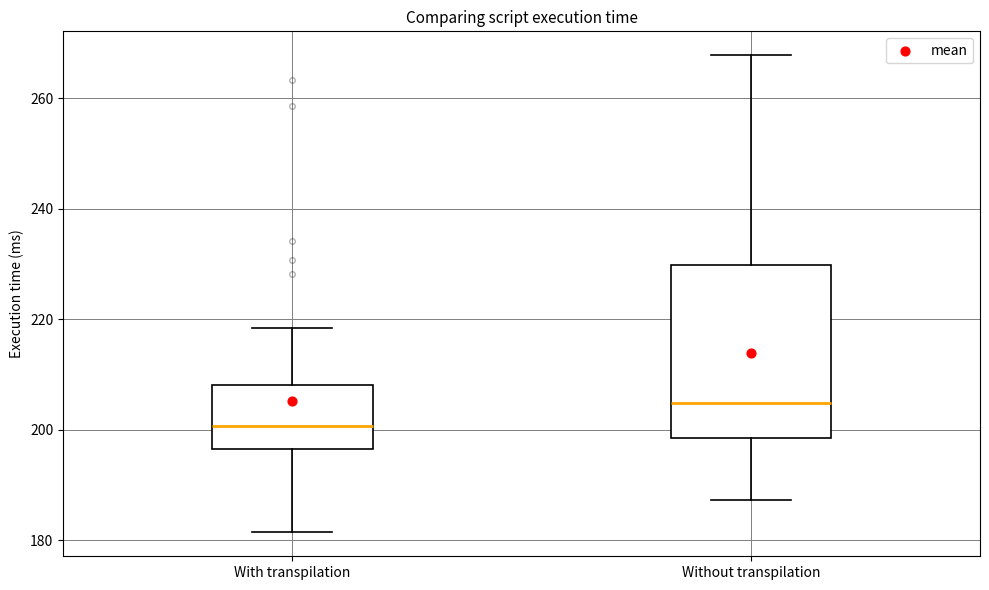

Reading left to right, transcribe this box plot: for each box, give where its median line is, the range the box spans, and where its two whiskers end, as read against the y-axis. The values are not printed on the chart, so give them approximately, as read against the axis.

With transpilation: median 200, box 196 to 208, whiskers 182 to 218
Without transpilation: median 204, box 198 to 230, whiskers 188 to 268